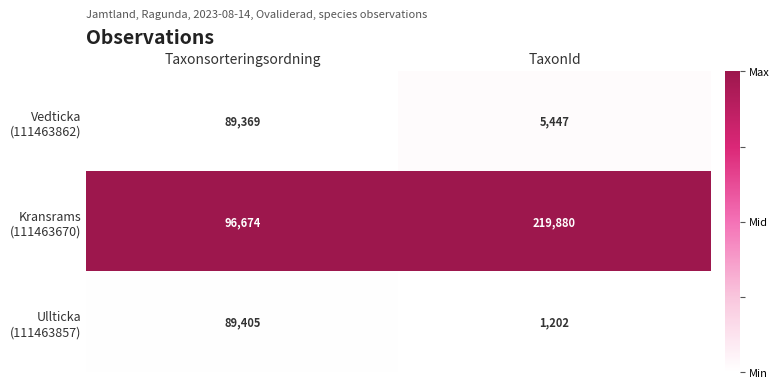

How many categories are shown in the chart?

2